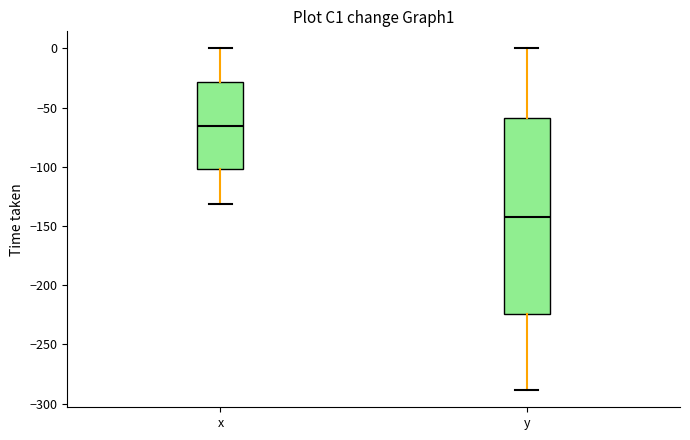

Comparing the boxes themselves (not the whiskers), which one is the tallest?

y